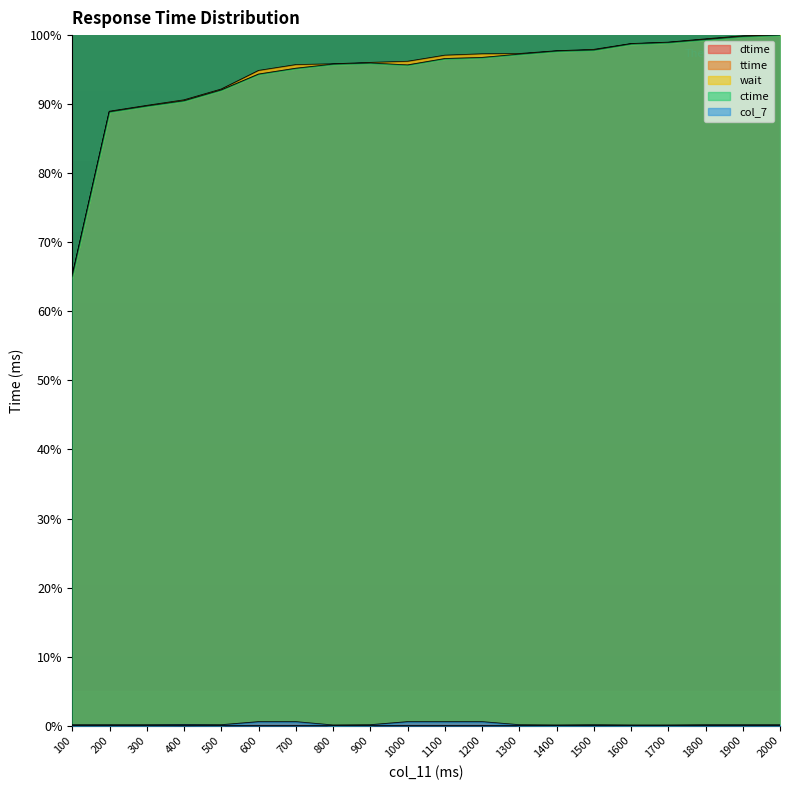

True or false: ttime and wait intersect in this chart.

False